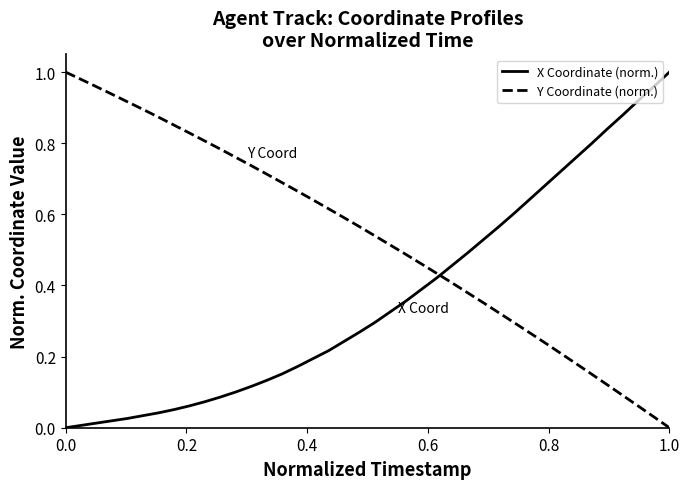

Which series has the largest total across all categories?

Y Coordinate (norm.)